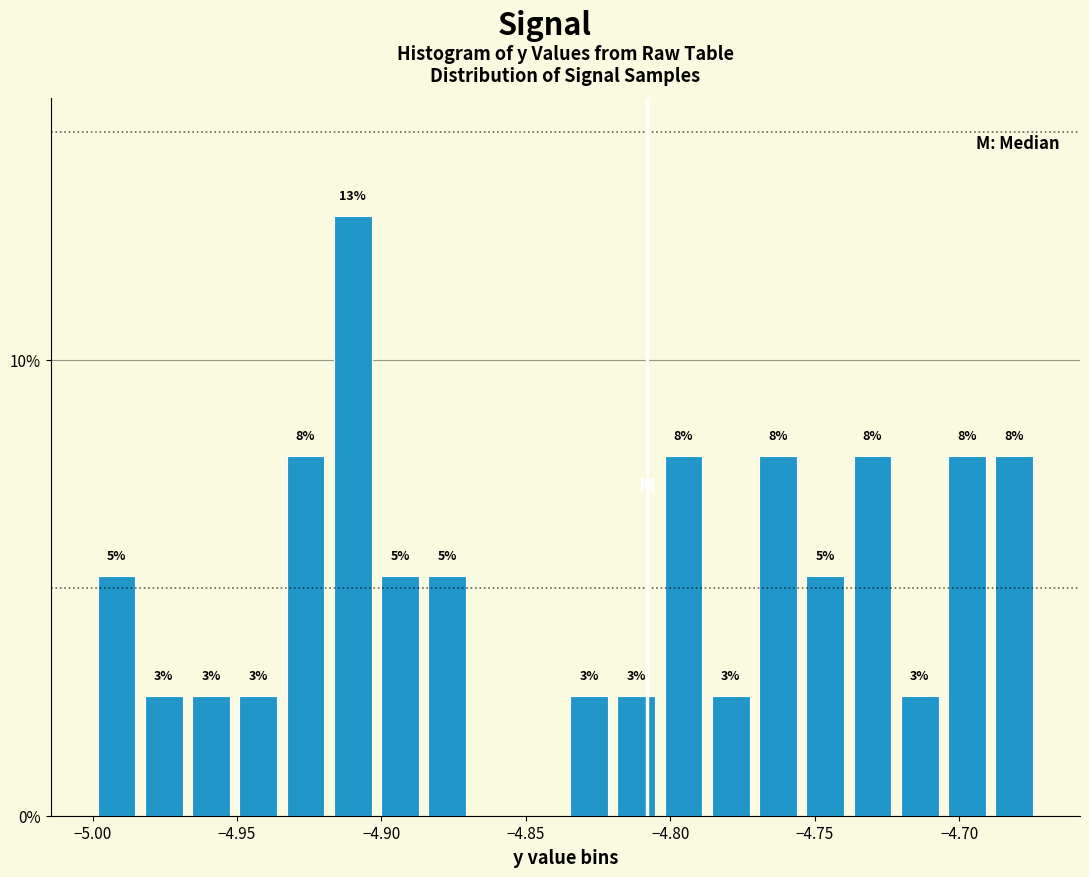

Around what value on the x-axis is the tallest bar? Give the approximate position of its centre, as read against the axis.

-4.910